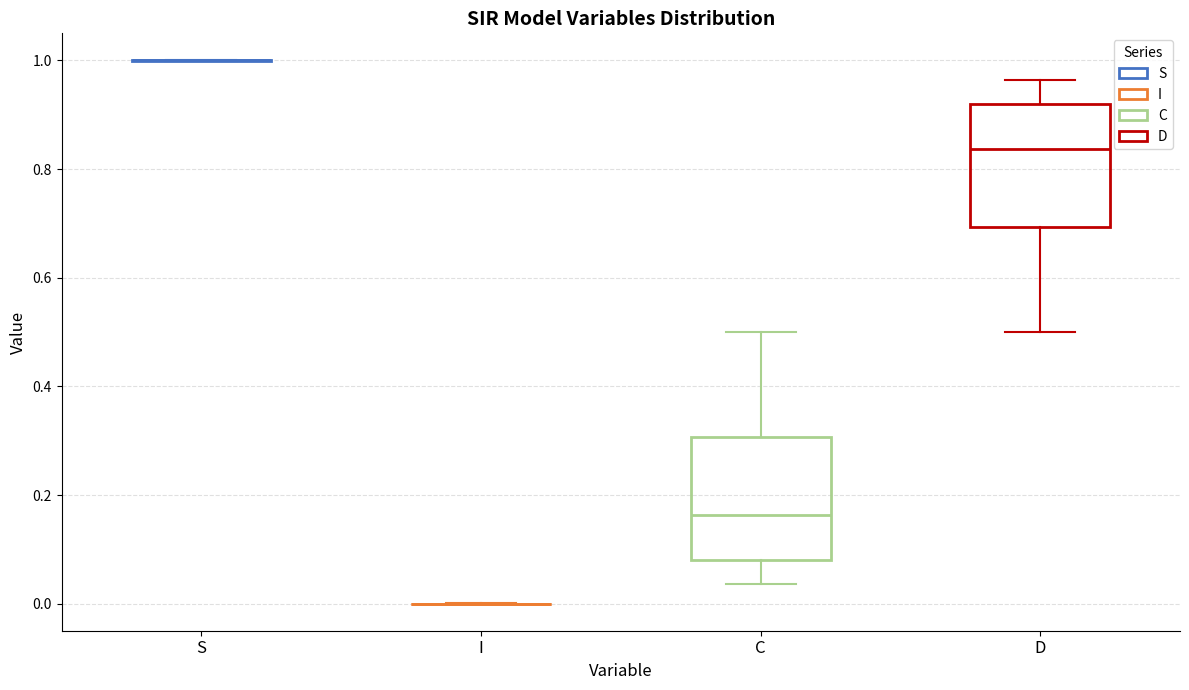

Where does the upper whisker of the box for C end on the y-axis? The values are not printed on the chart, so give them approximately, as read against the axis.

0.50